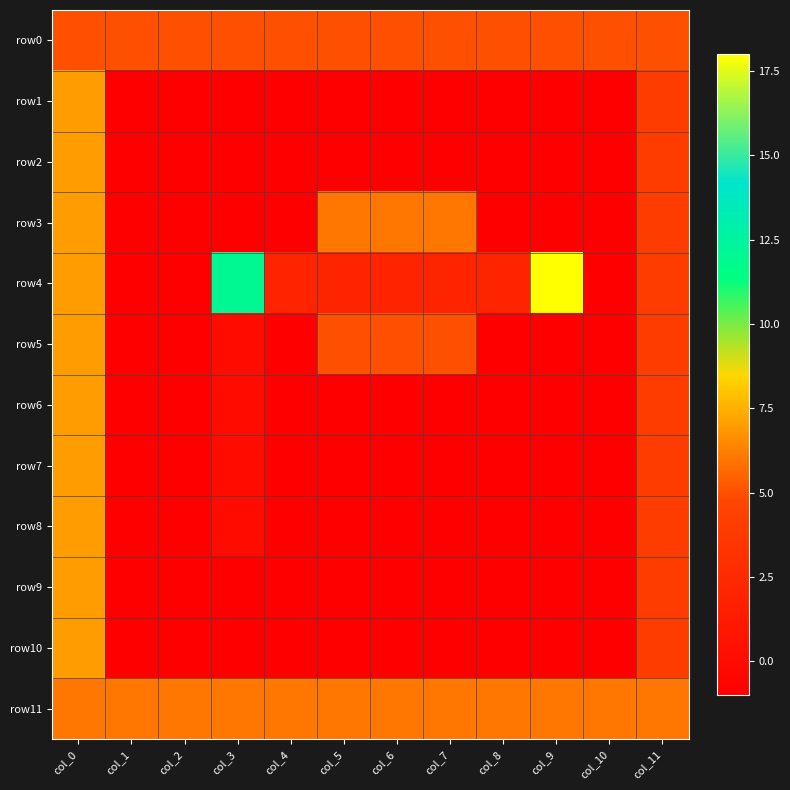

Between col_4 and col_10, which series saw the biggest shift?

row4